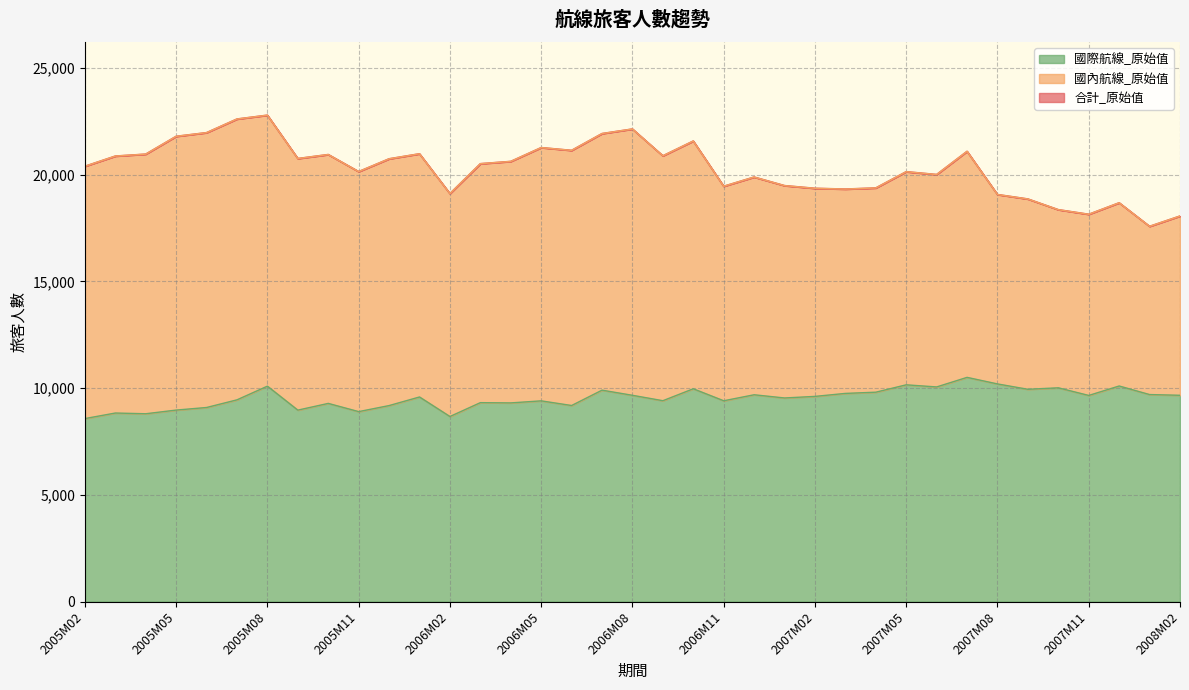

True or false: 國際航線_原始值 and 合計_原始值 cross at least once.

False